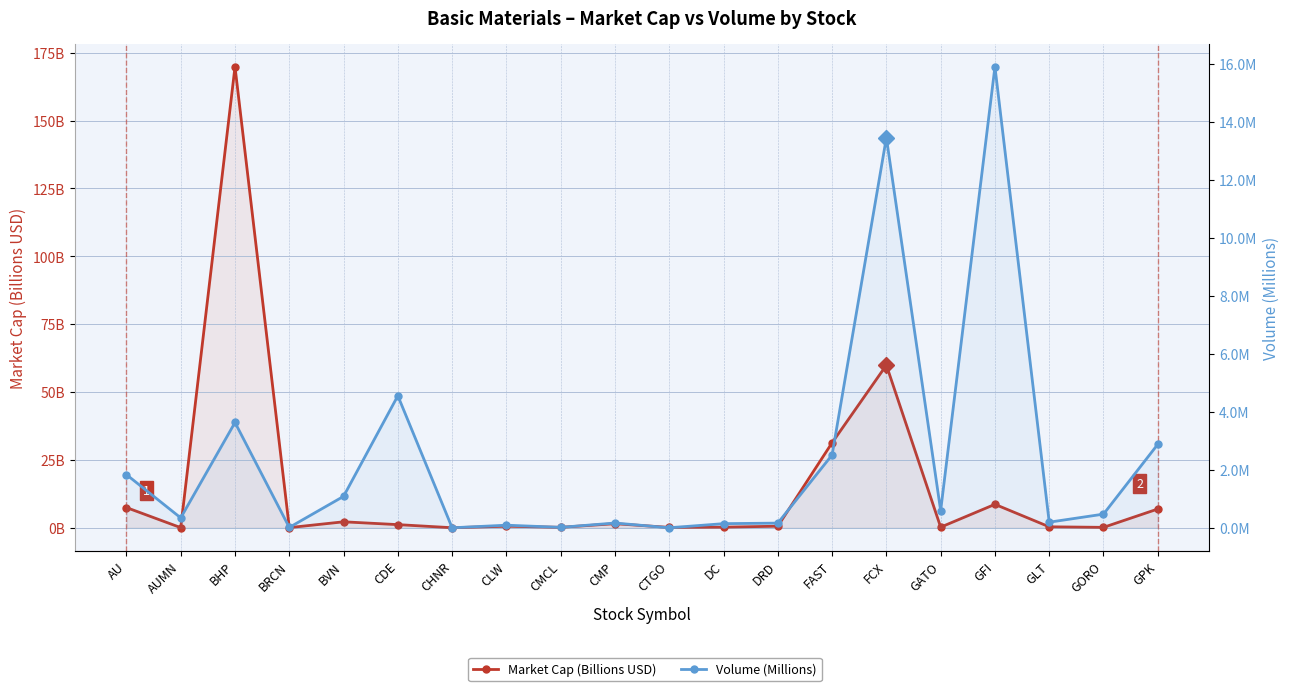

True or false: Volume (Millions) and Market Cap (Billions USD) intersect in this chart.

True